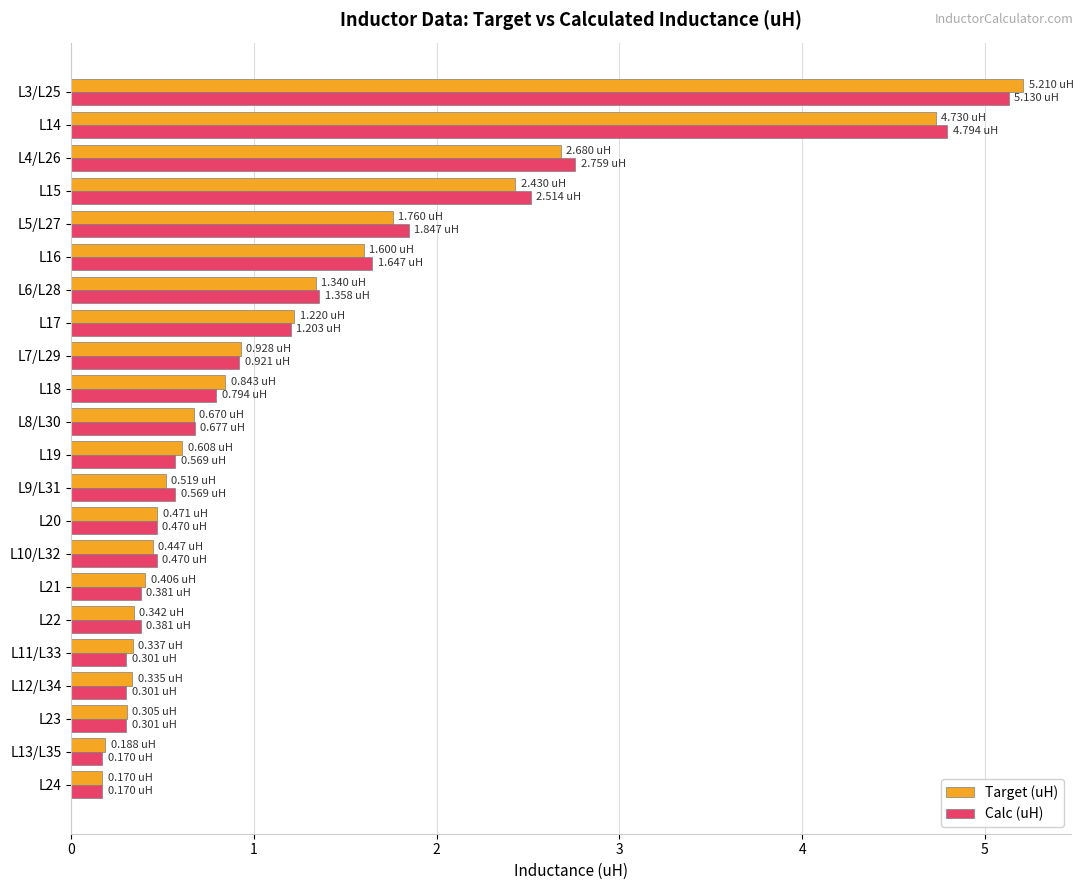

What is the average value of the Target (uH) series?

1.3